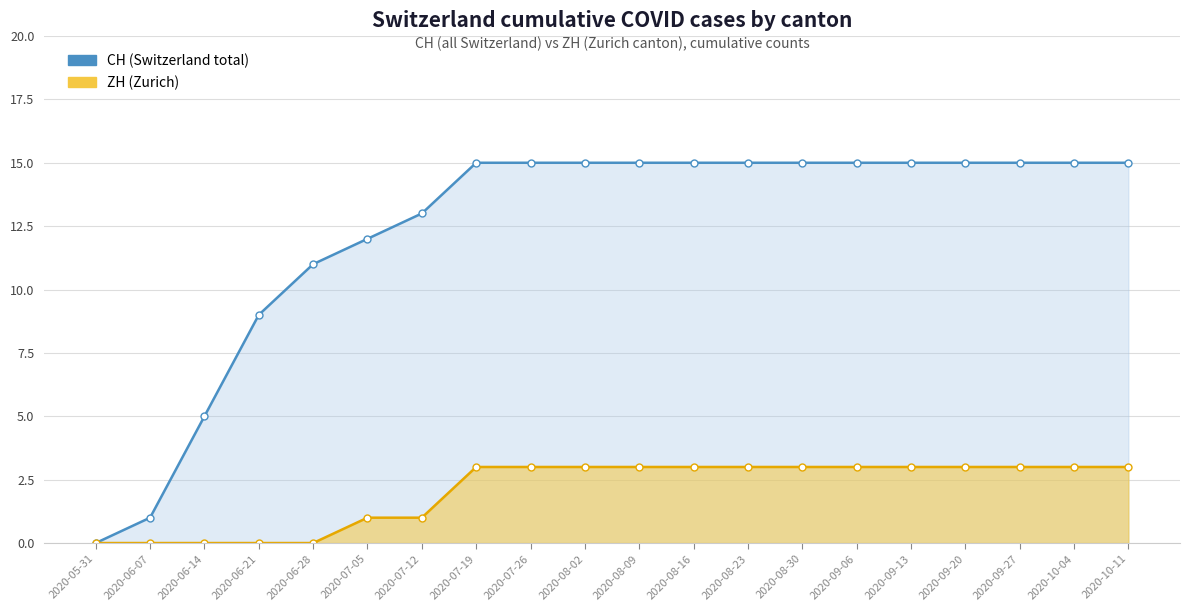

Where is CH nearest to the value 7?

2020-06-14